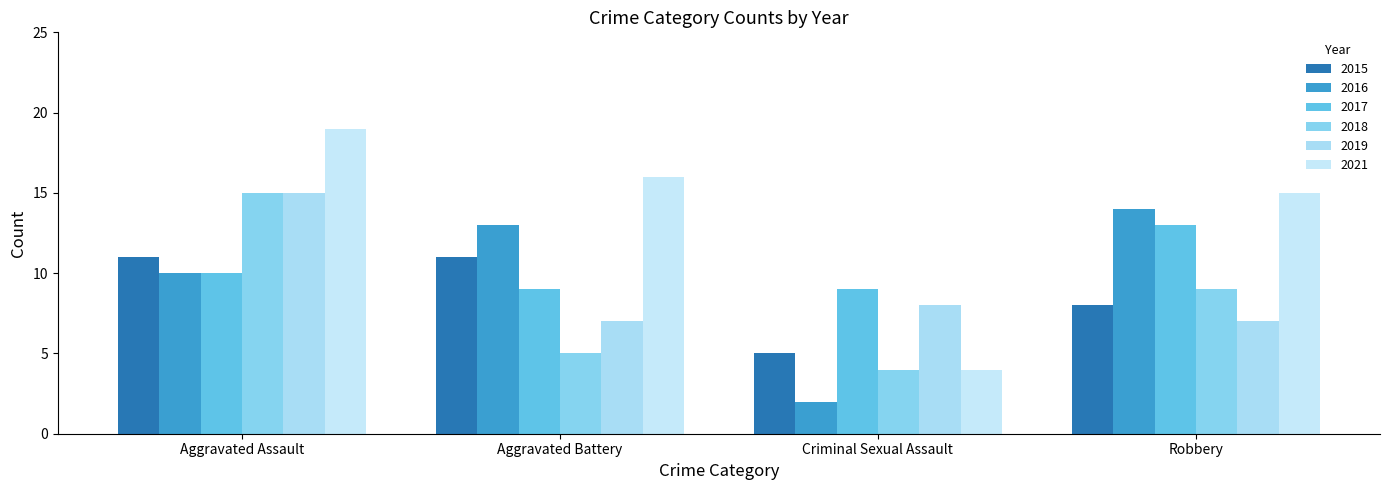

What is the label of the 3rd bar from the right?

Aggravated Battery